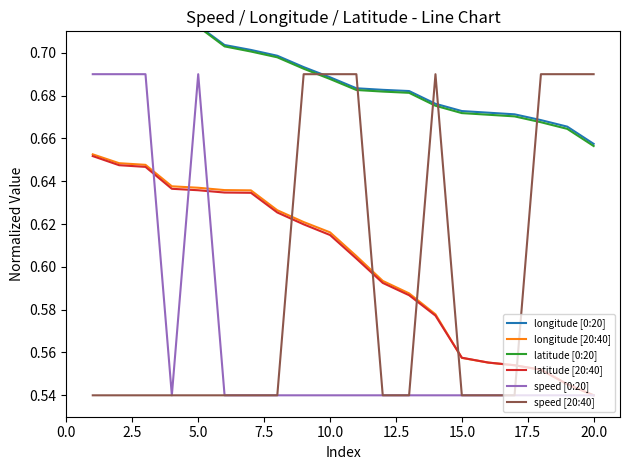

True or false: latitude [20:40] and latitude [0:20] cross at least once.

False